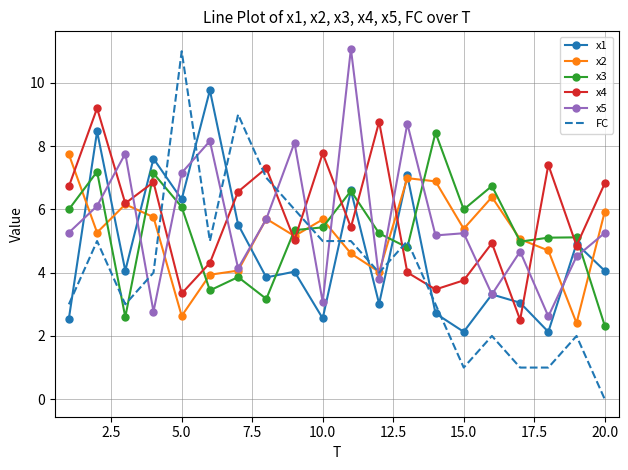

Which series ends up on top after the final intersection of FC and x1?

x1